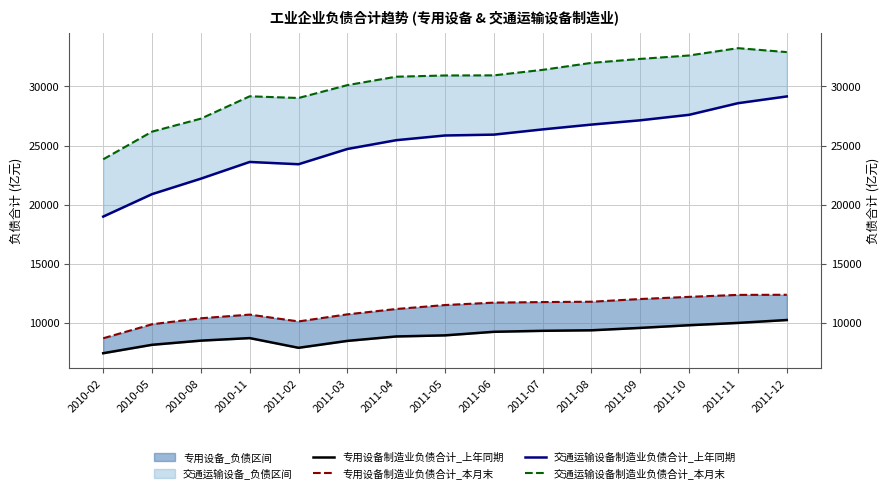

How many lines are shown in the chart?

4